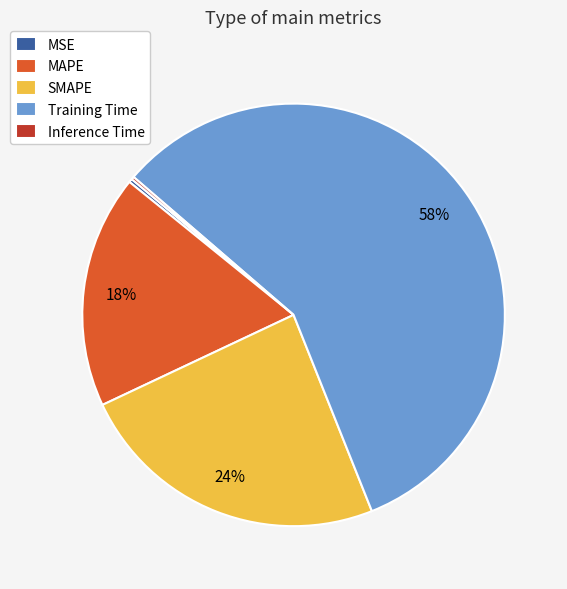

Is there a majority slice in this chart?

Yes